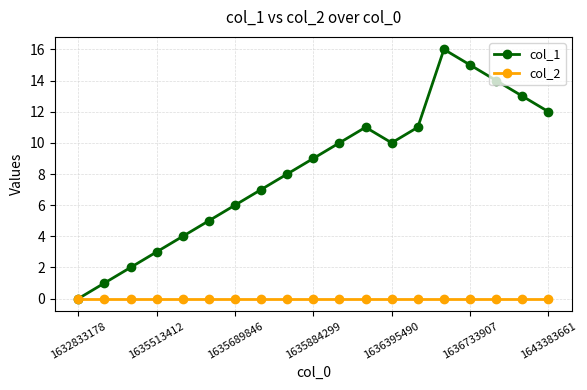

True or false: col_1 has more than 0 points higher than both neighbors.

True